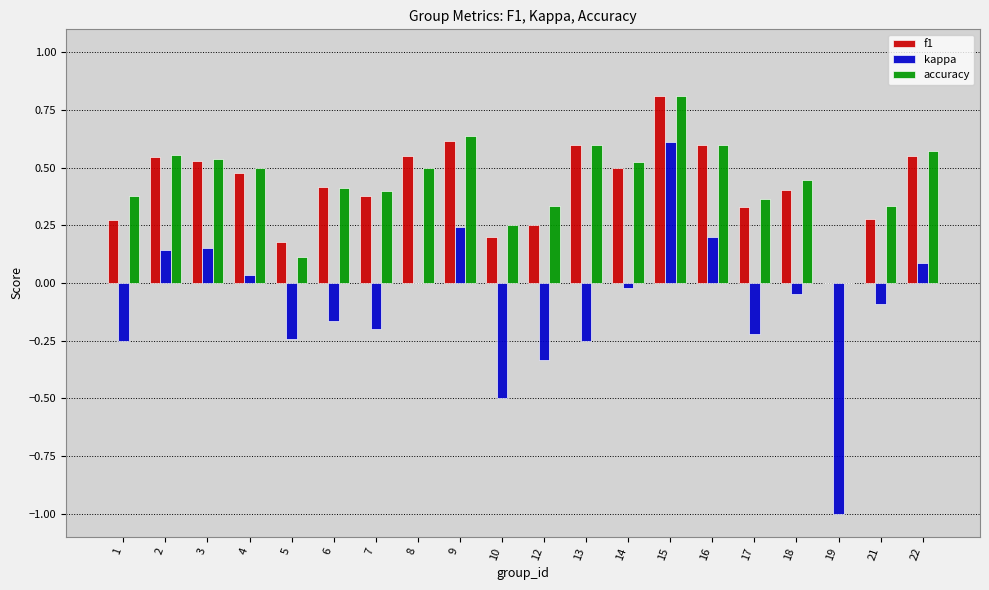

Where is accuracy nearest to the value 0?

19